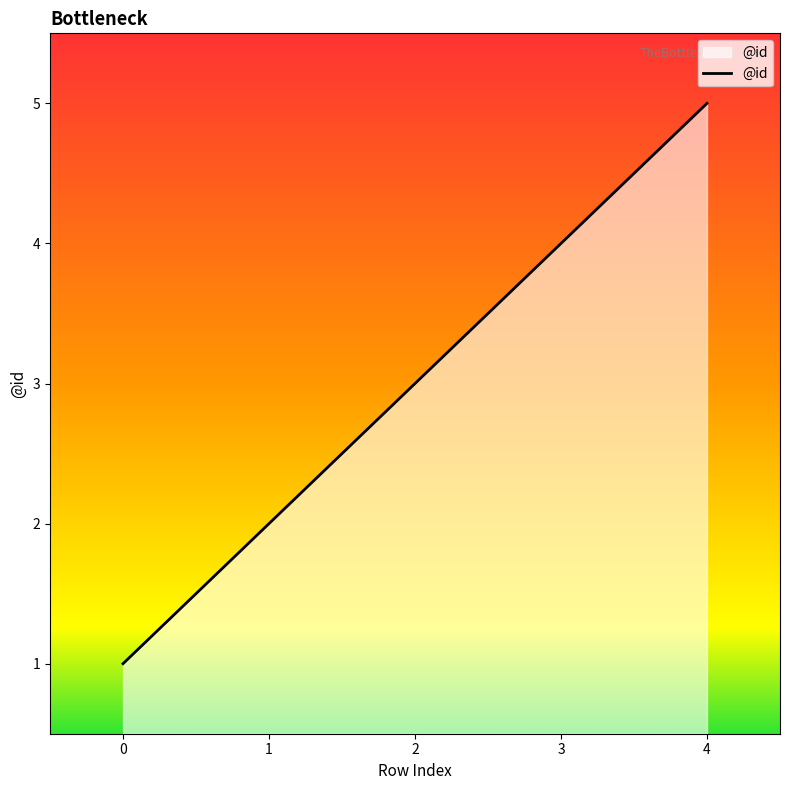

True or false: the data shows 2 at 1.

True